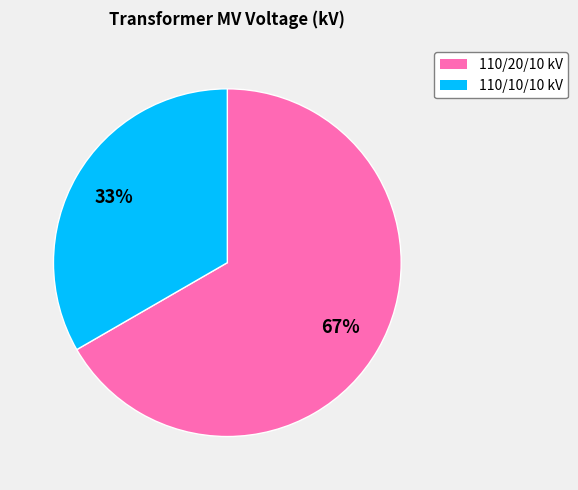

Does any single category account for the majority?

Yes